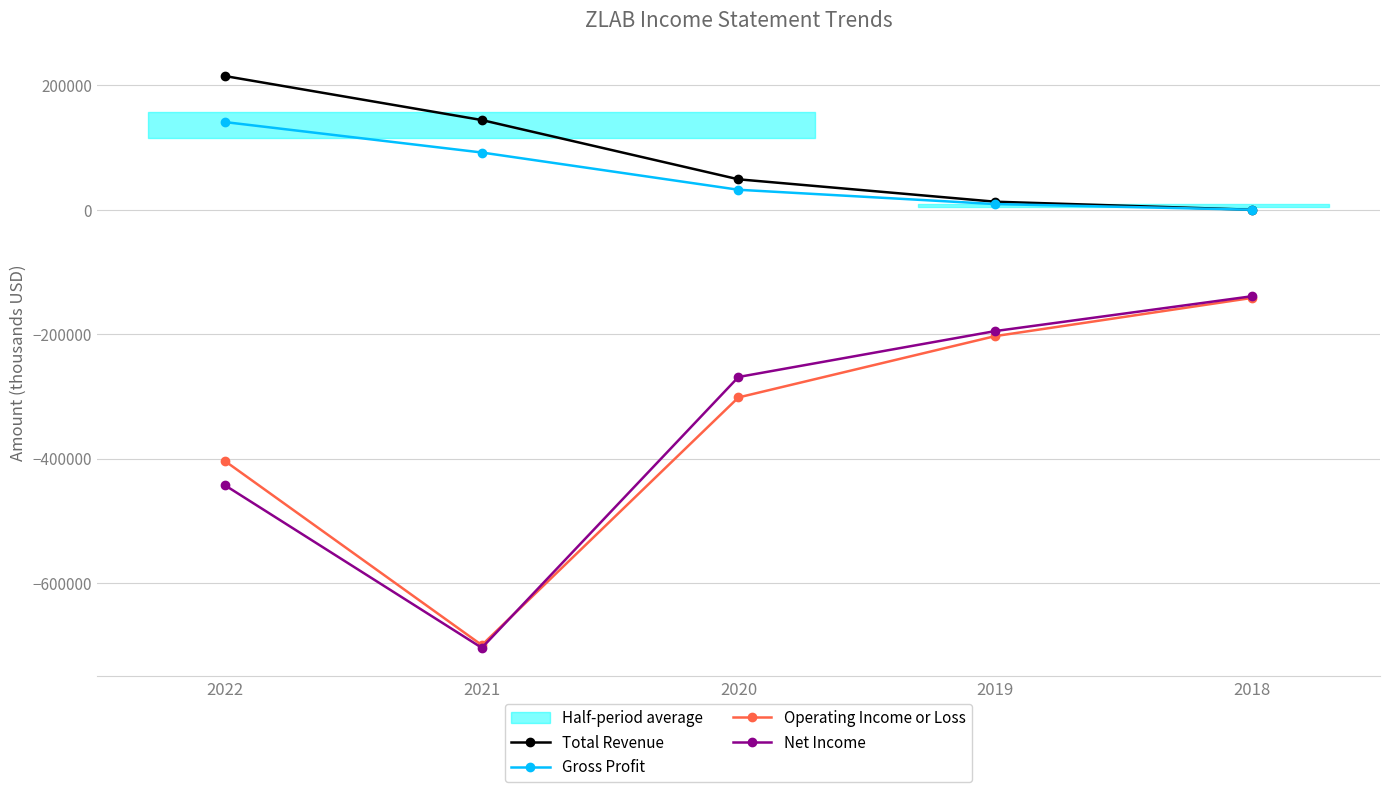

Does the chart display data point markers on the line(s)?

Yes